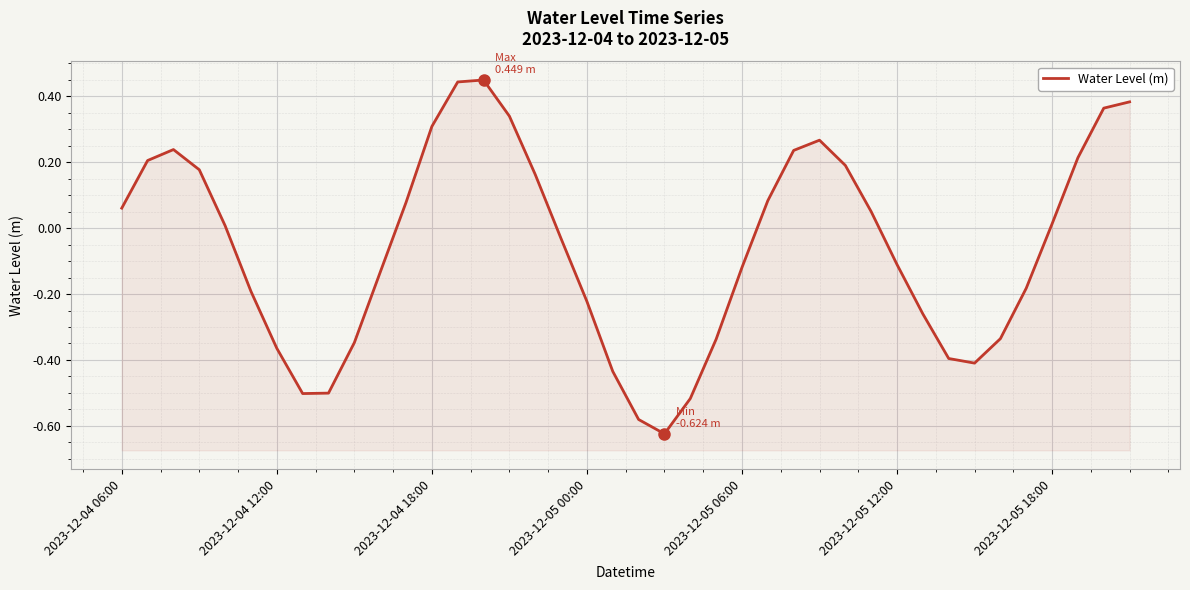

Reading left to right, transcribe all the data shown in this chart.

0.1	0.2	0.2	0.2	0.0	-0.2	-0.4	-0.5	-0.5	-0.3	-0.1	0.1	0.3	0.4	0.4	0.3	0.2	-0.0	-0.2	-0.4	-0.6	-0.6	-0.5	-0.3	-0.1	0.1	0.2	0.3	0.2	0.0	-0.1	-0.3	-0.4	-0.4	-0.3	-0.2	0.0	0.2	0.4	0.4